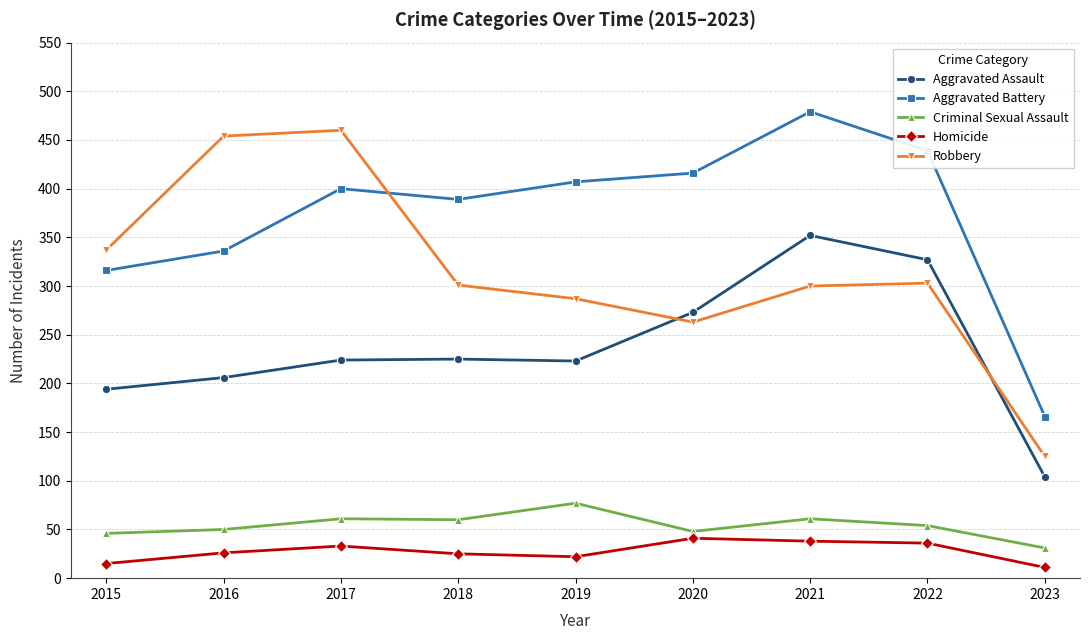

Is the value of Aggravated Battery at 2022 greater than the value of Homicide at 2016?

Yes